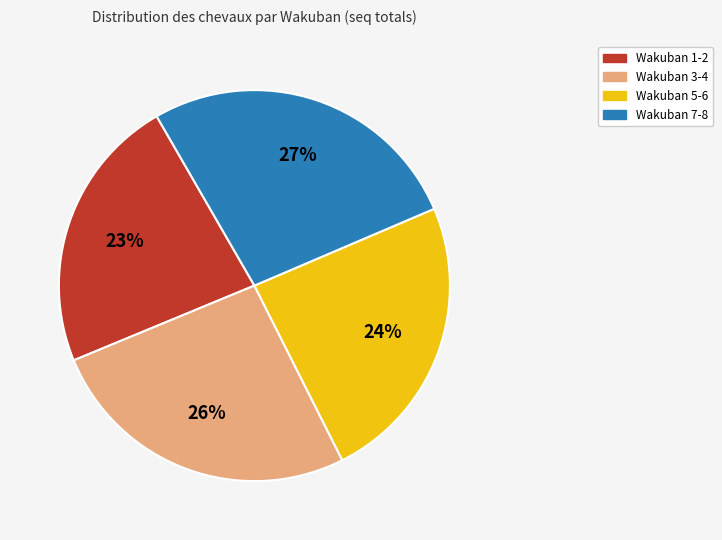

Is there any slice that represents more than half of the pie?

No